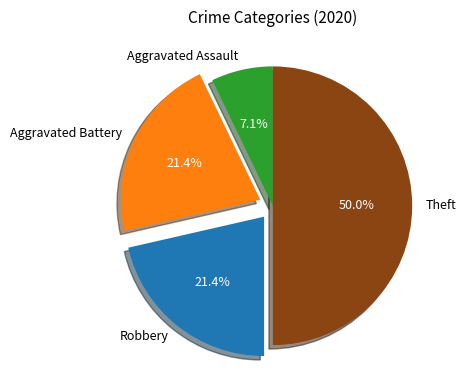

Is the sum of Theft and Robbery greater than half?

Yes